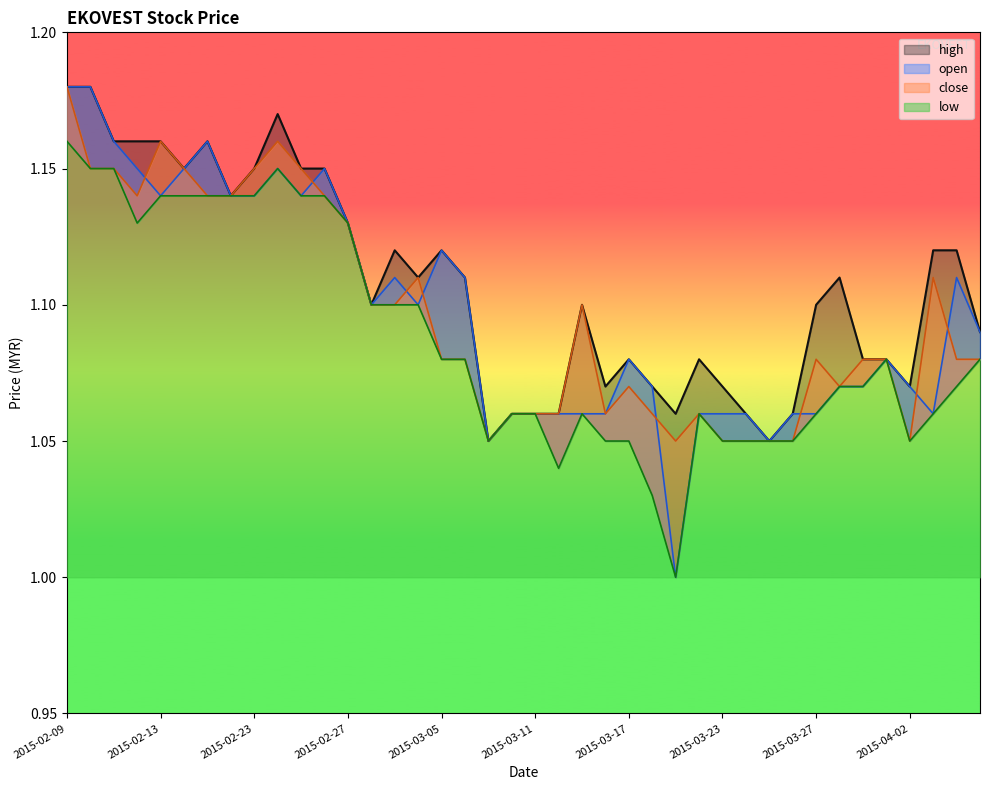

True or false: high and low cross at least once.

False